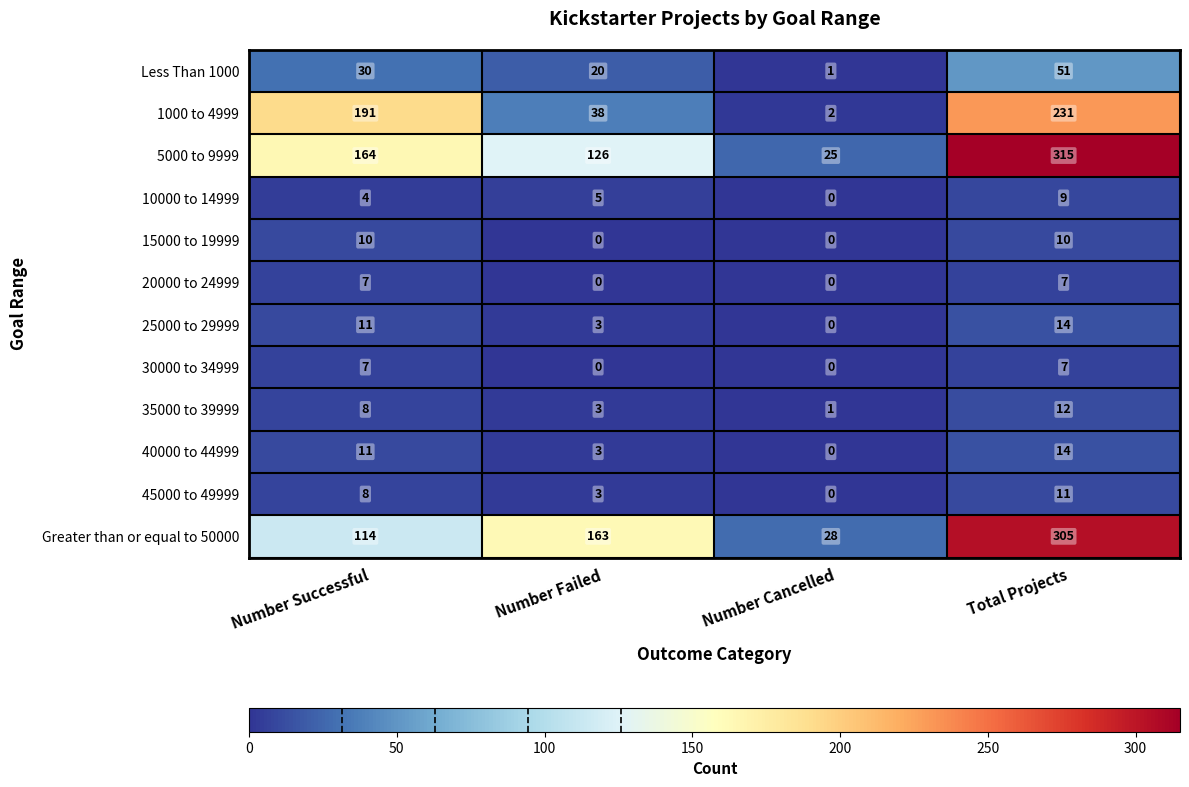

List the labels in order of Greater than or equal to 50000 value, smallest first.

Number Cancelled, Number Successful, Number Failed, Total Projects